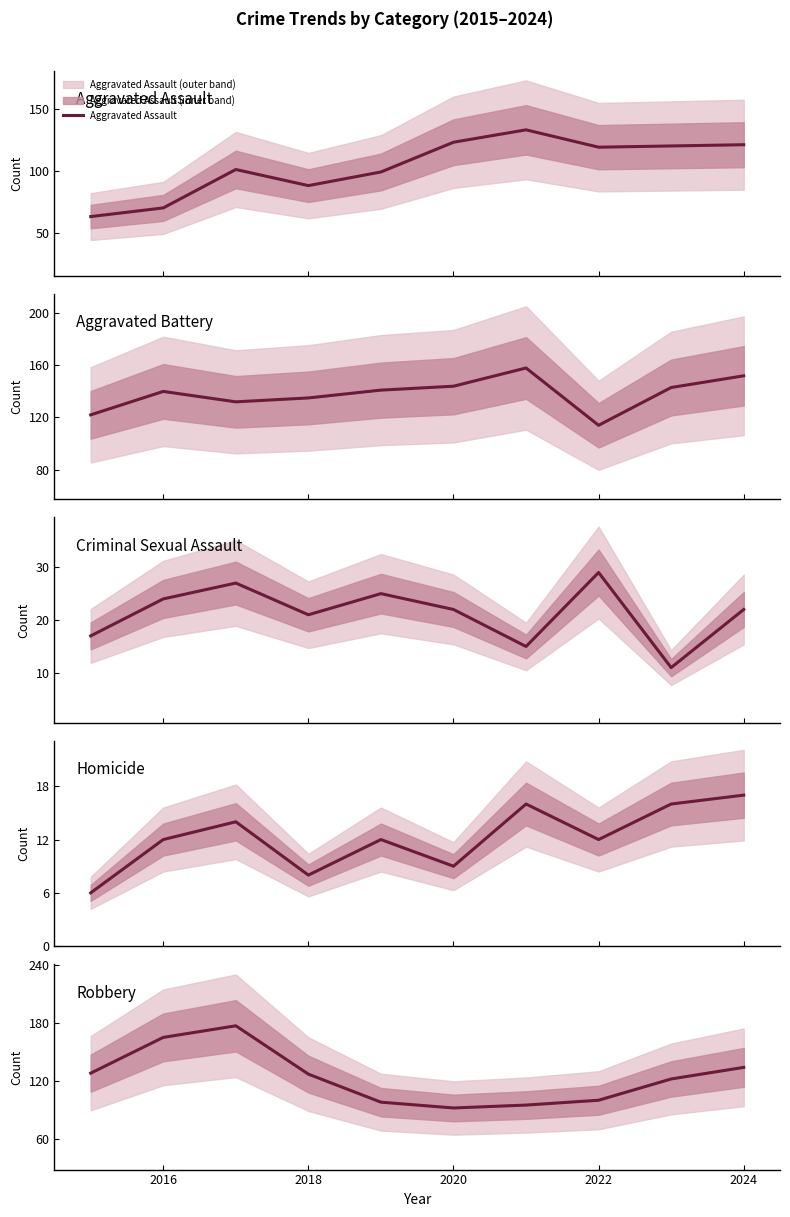

Does the chart have visible grid lines?

No